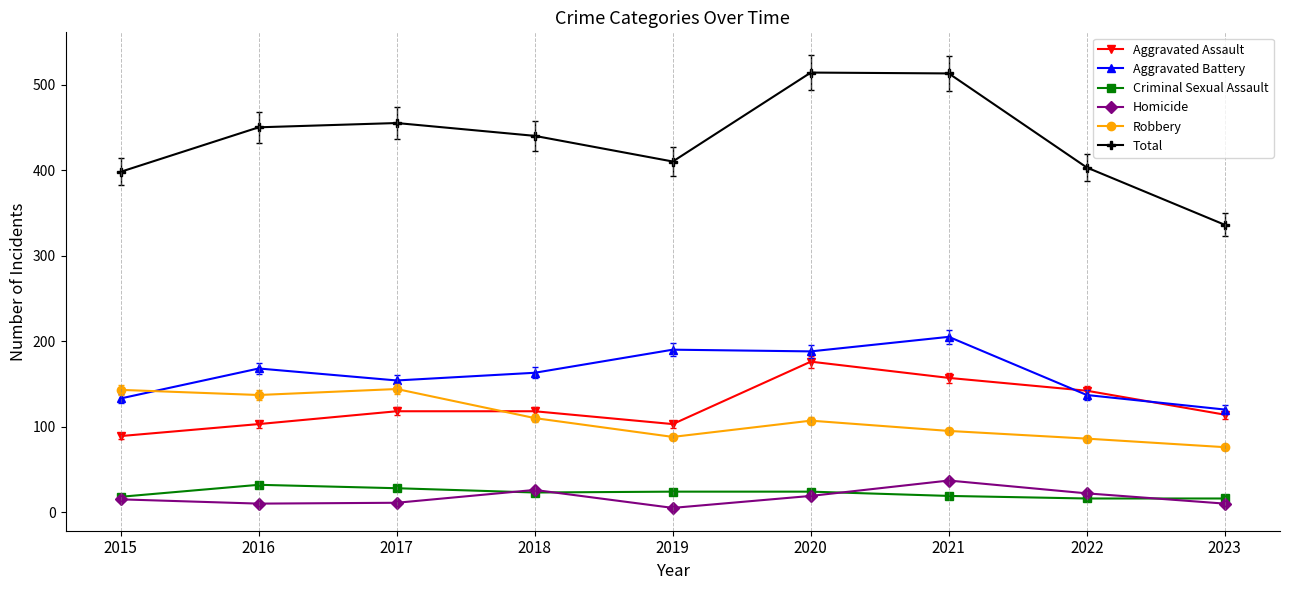

Which series has the largest total across all categories?

Total